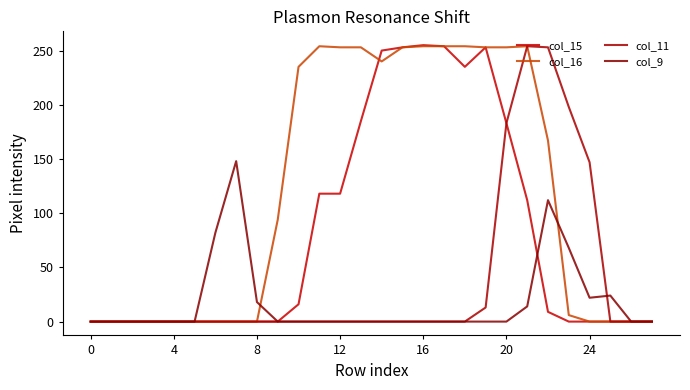

In col_15, how many points are higher than both neighbors (excluding endpoints)?

2